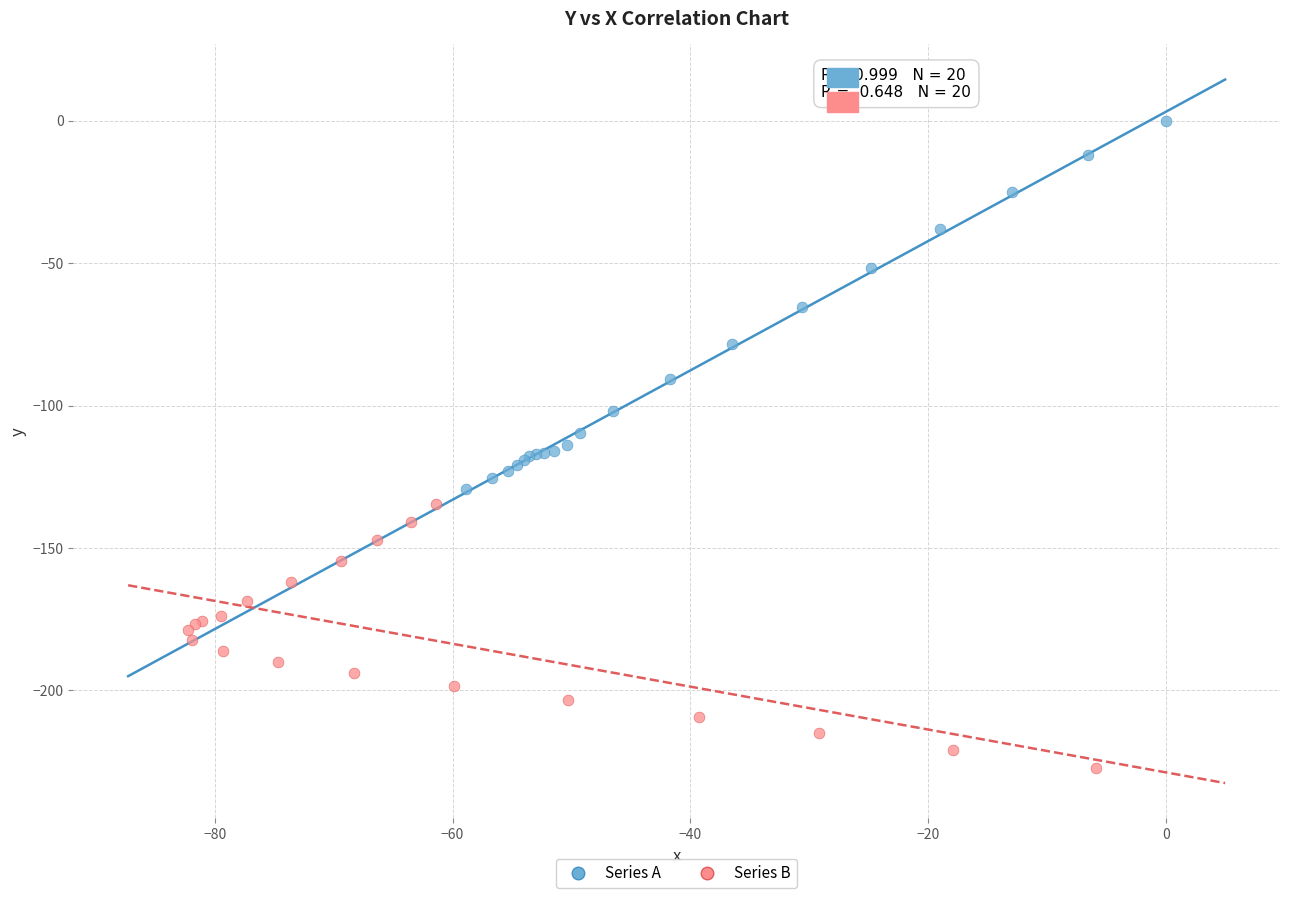

What are all the series names shown in the legend?

Series A, Series B